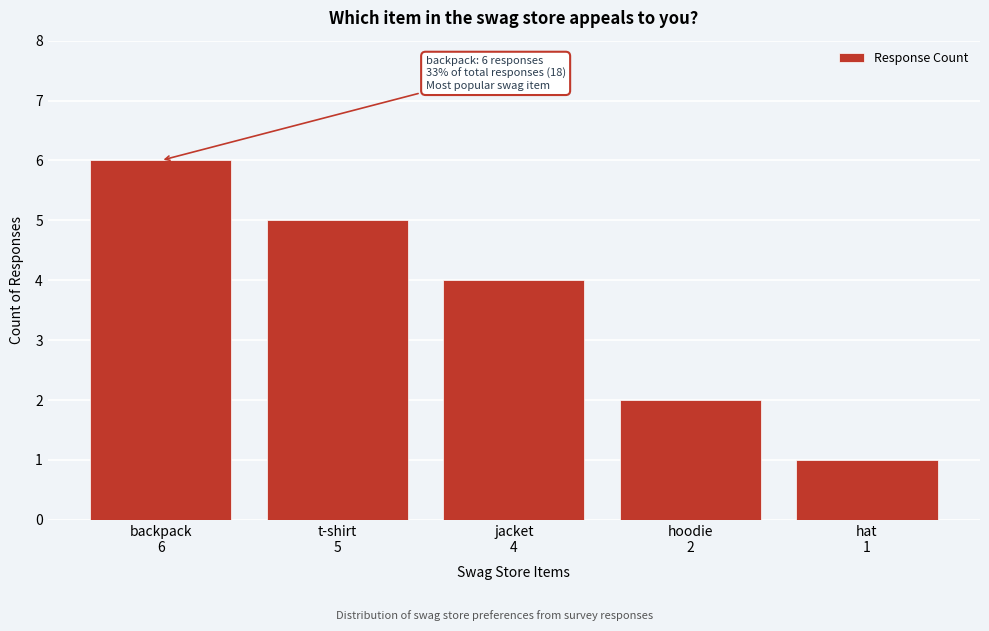

Reading left to right, transcribe all the data shown in this chart.

6	5	4	2	1